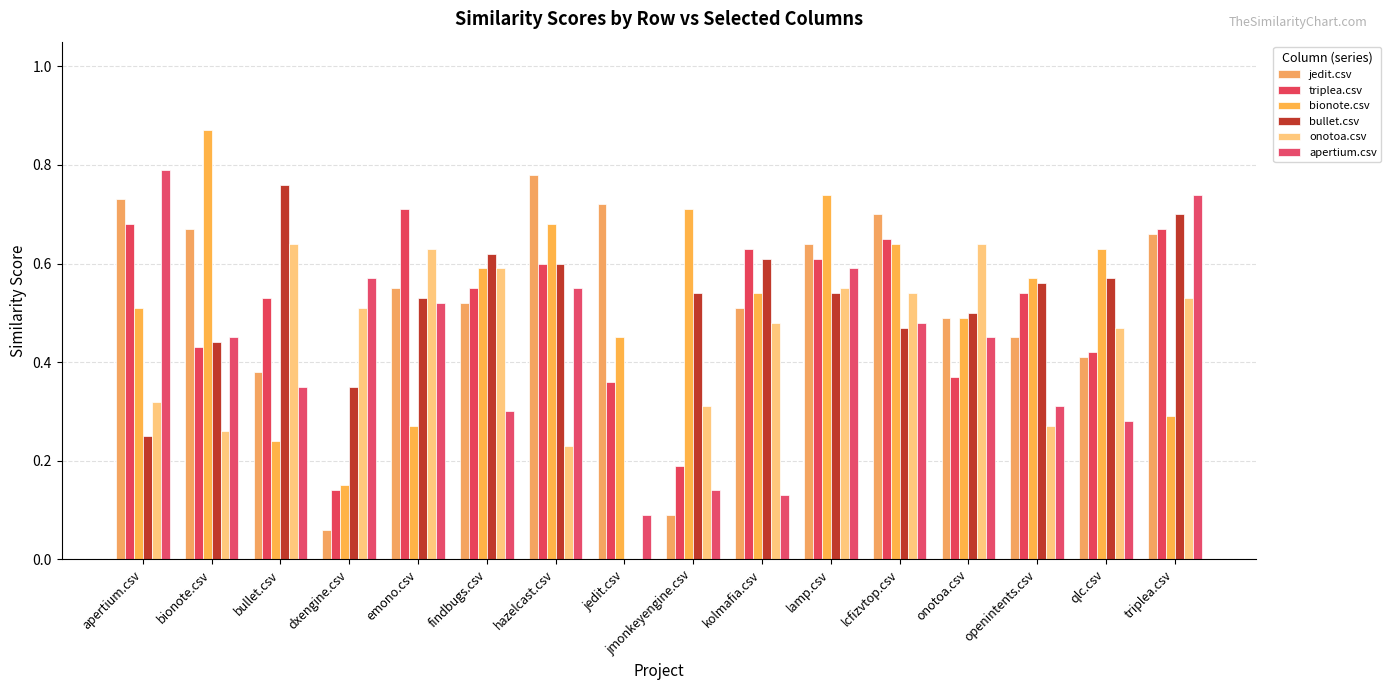

How many groups of bars are there?

16